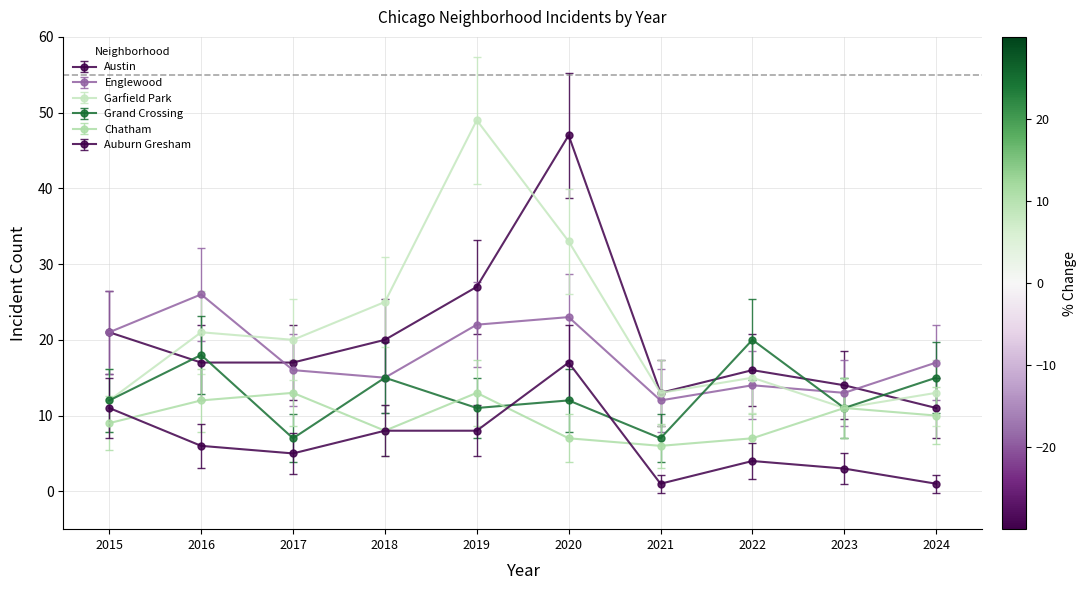

How many lines are shown in the chart?

6